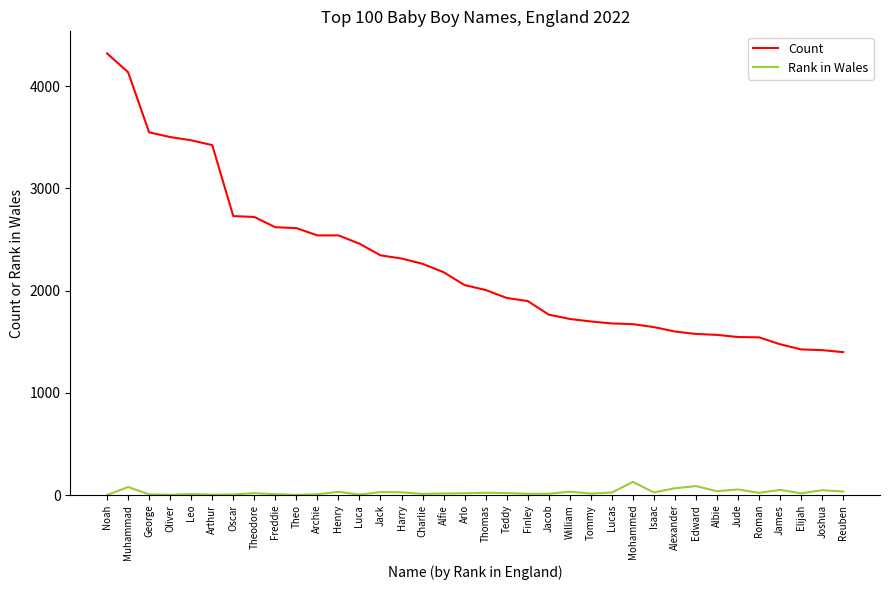

List the series in order of their overall mean, highest first.

Count, Rank in Wales